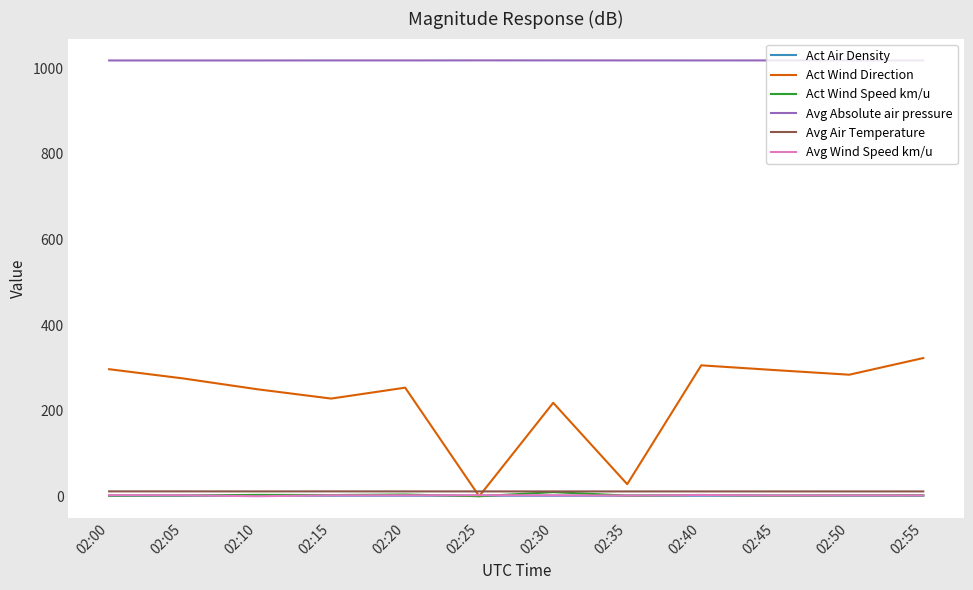

True or false: Avg Air Temperature and Avg Absolute air pressure cross at least once.

False